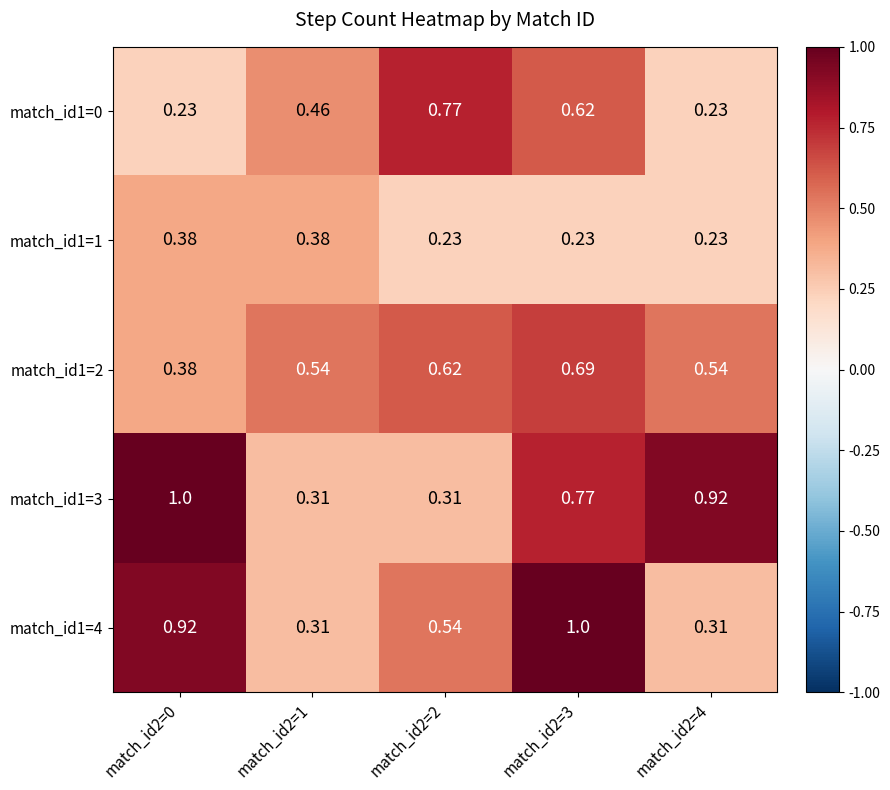

Is the value of match_id1=0 at match_id2=2 greater than the value of match_id1=2 at match_id2=0?

Yes